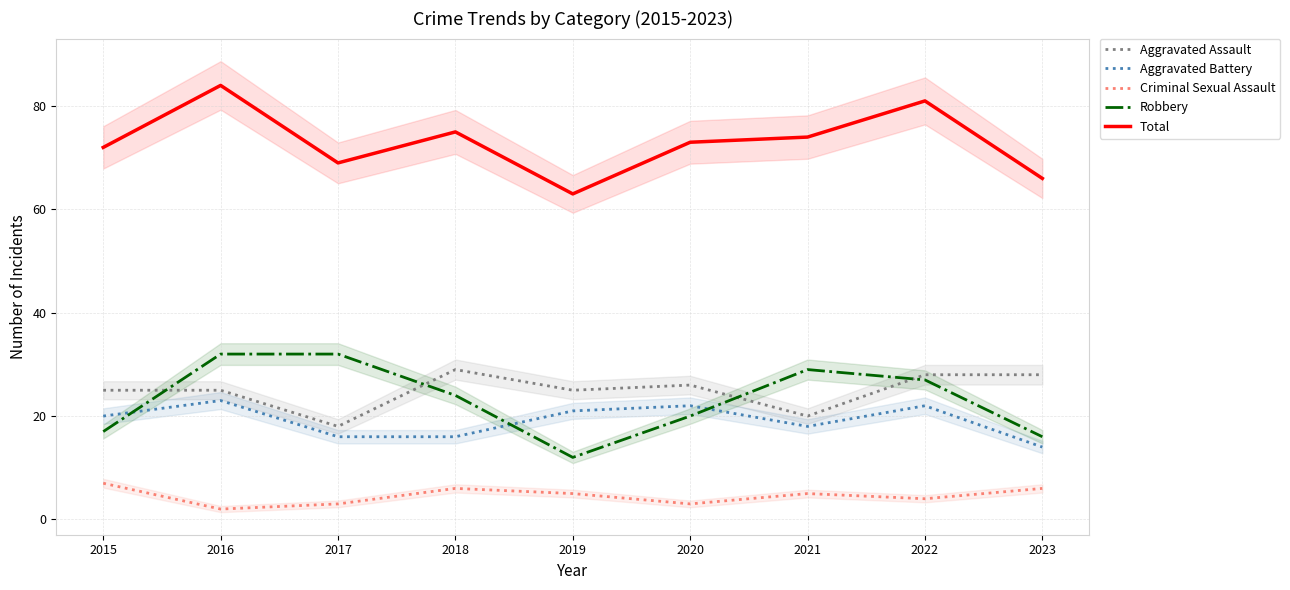

True or false: Total and Aggravated Battery cross at least once.

False